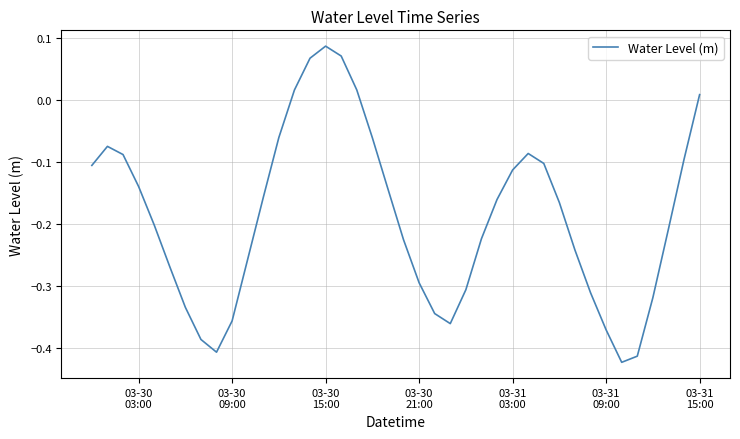

What is the difference between the maximum and minimum values?

0.5